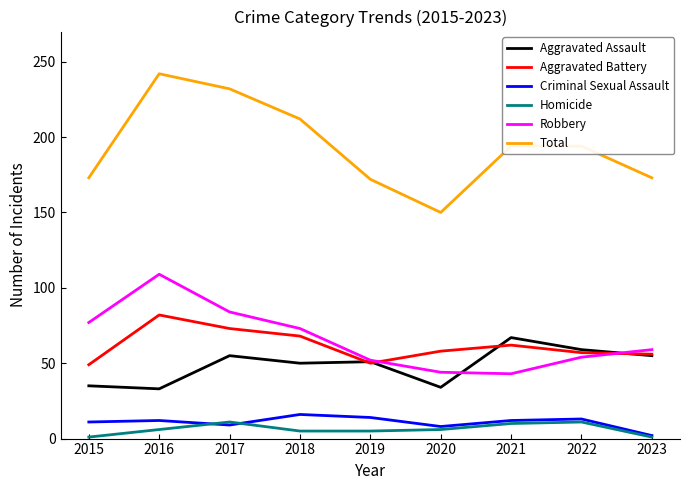

What is the average value of the Homicide series?

6